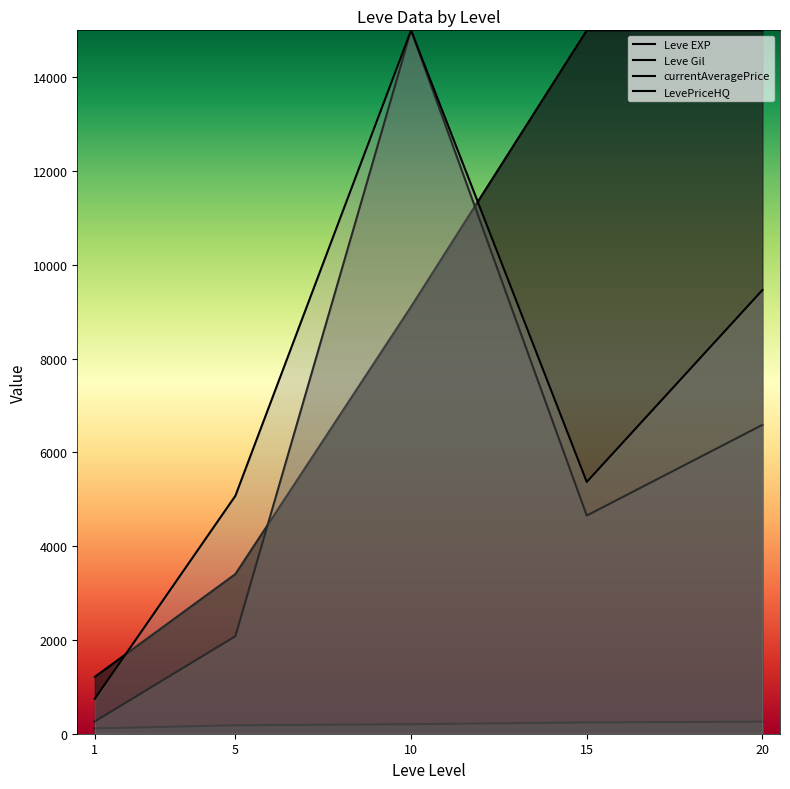

At which category is the sum across all series the highest?

10